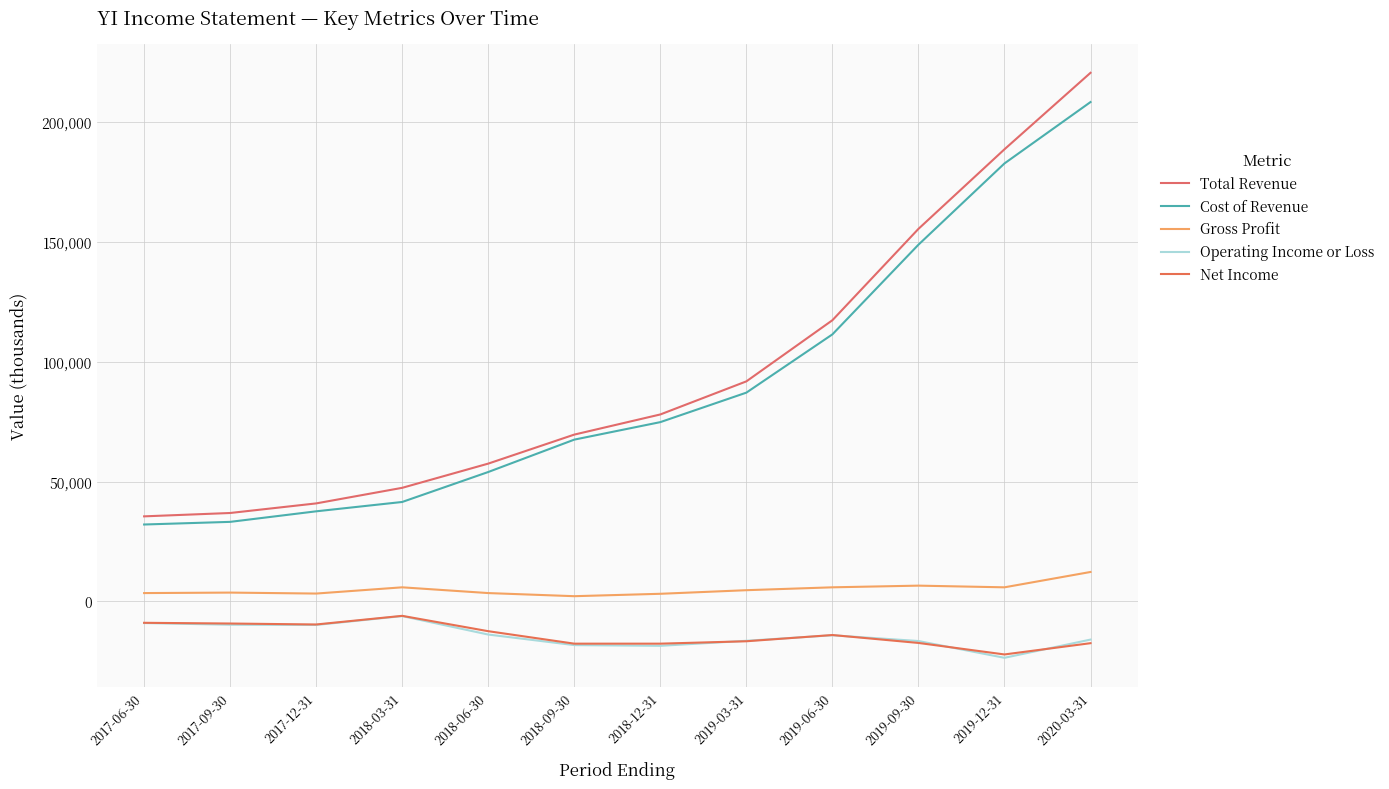

Which series has the largest range (max minus min)?

Total Revenue